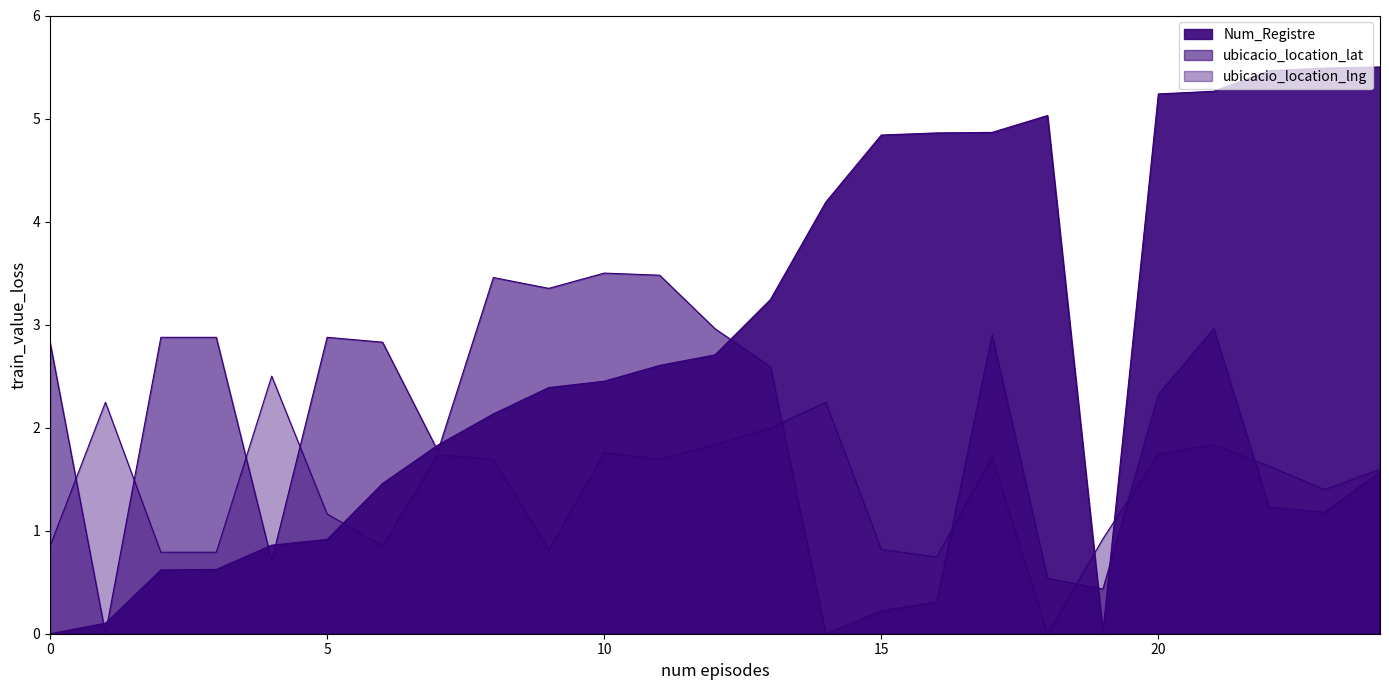

True or false: ubicacio_location_lat has more than 0 points higher than both neighbors.

True